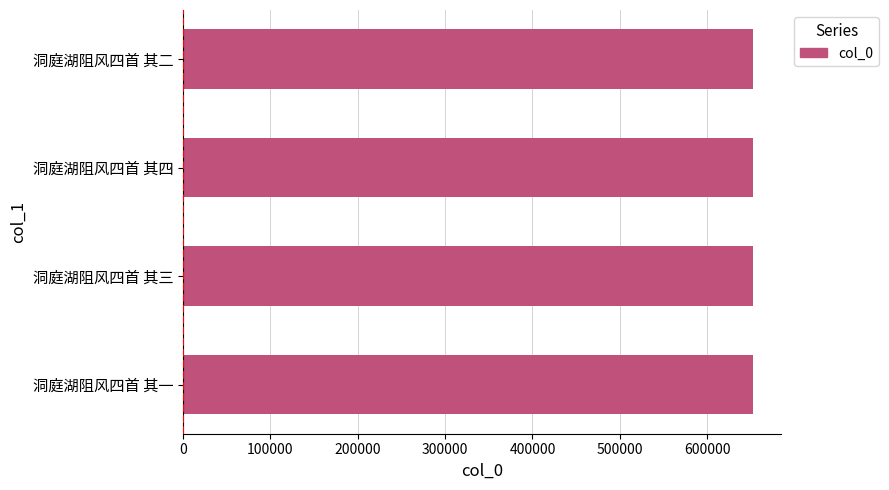

What value does the data have at 洞庭湖阻风四首 其一?

651937